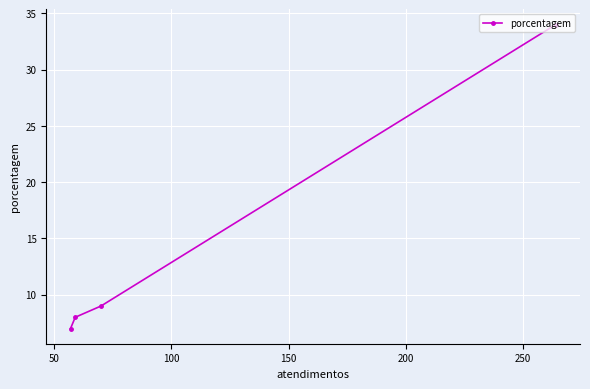

What is the difference between the maximum and minimum values?

27